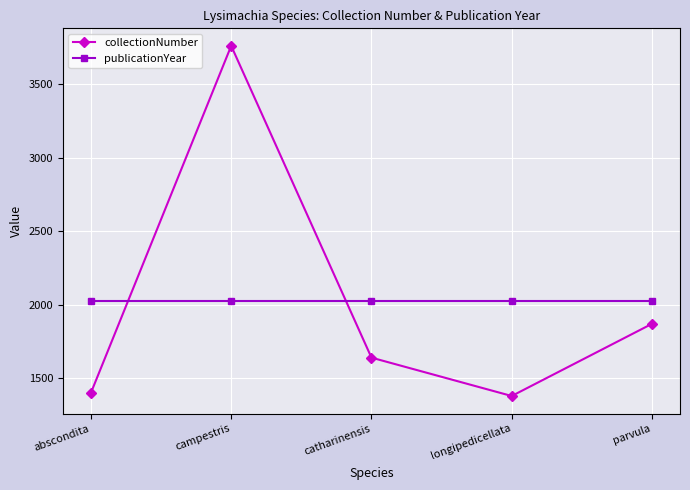

Between campestris and longipedicellata, which series saw the biggest shift?

collectionNumber